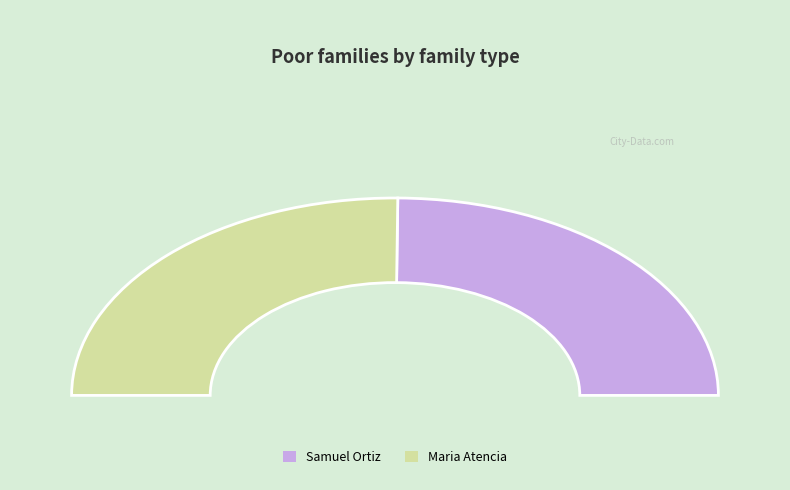

The Samuel Ortiz slice represents 50% of the pie. True or false?

True